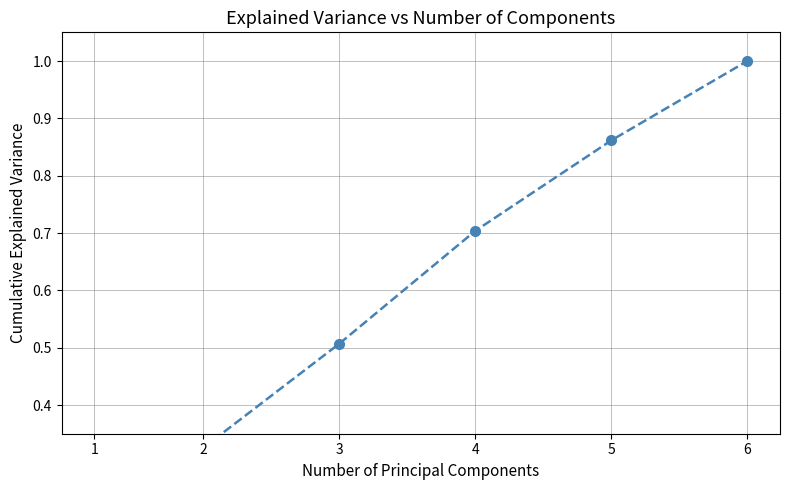

Rank the categories by value from lowest to highest.

1, 2, 3, 4, 5, 6